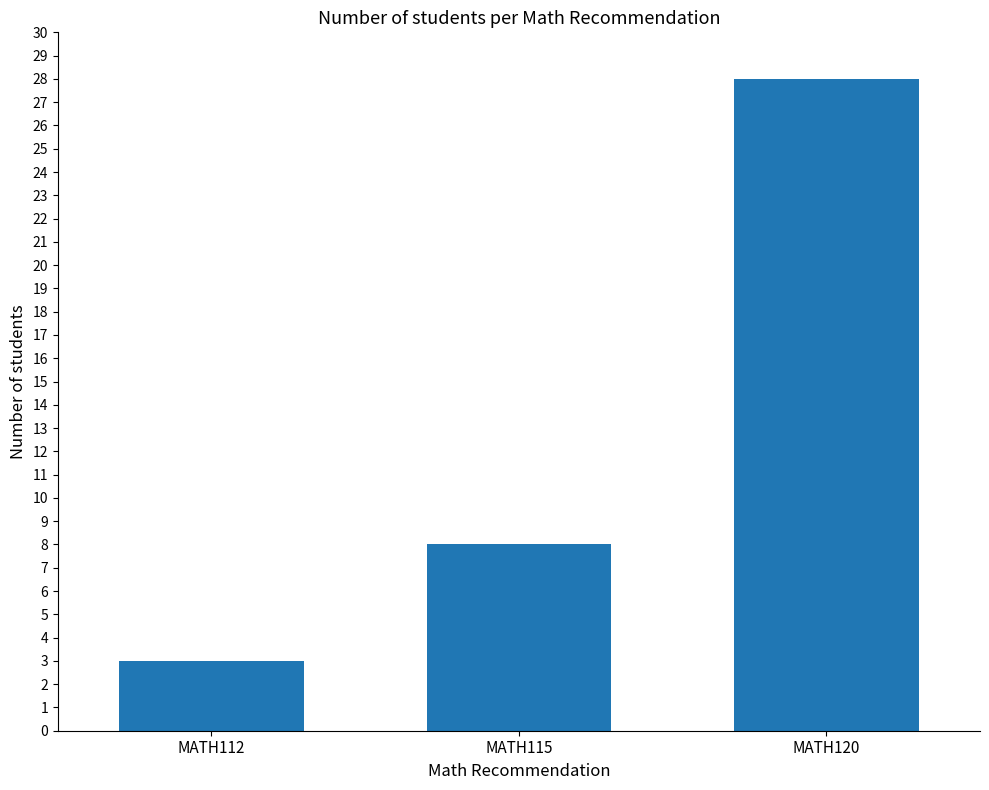

At which label is the value closest to 15?

MATH115